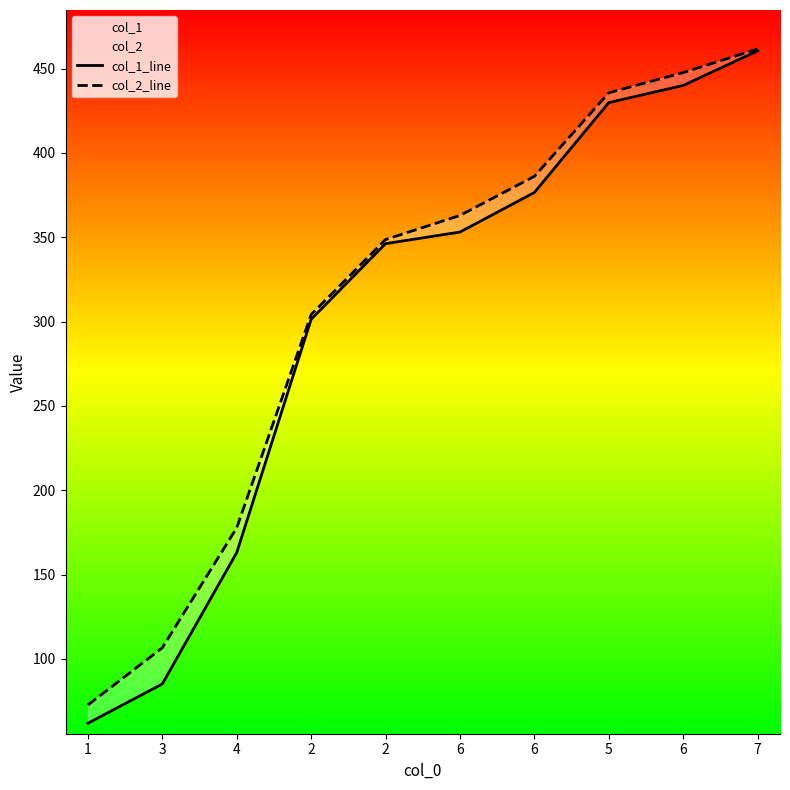

Is the value of col_2_line at 4 greater than the value of col_1_line at 4?

Yes